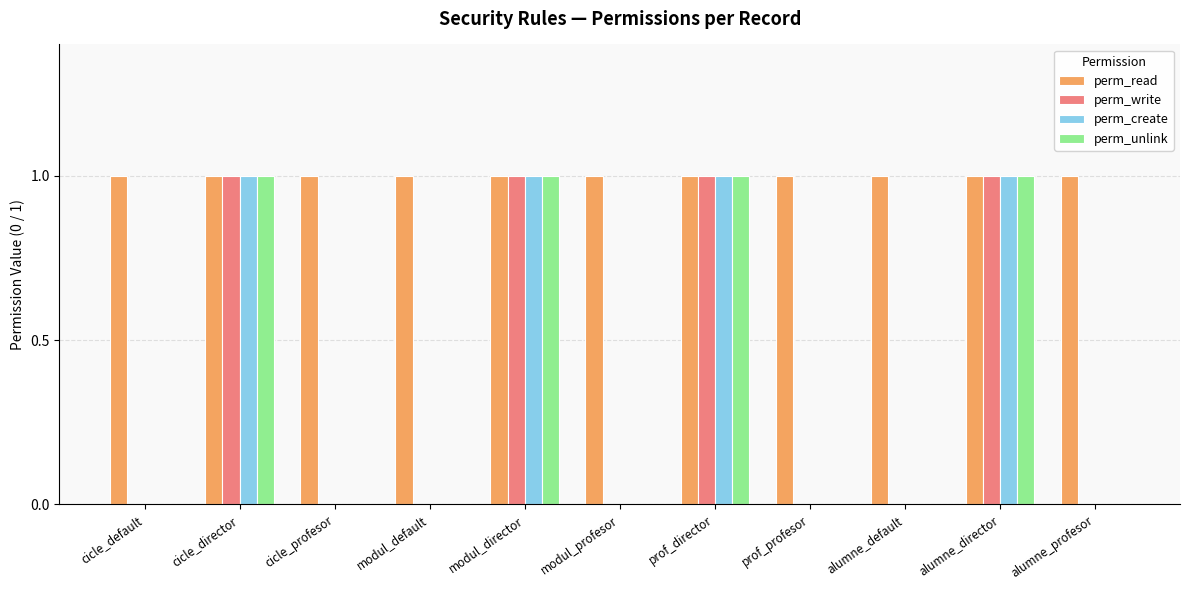

Which series has the largest total across all categories?

perm_read